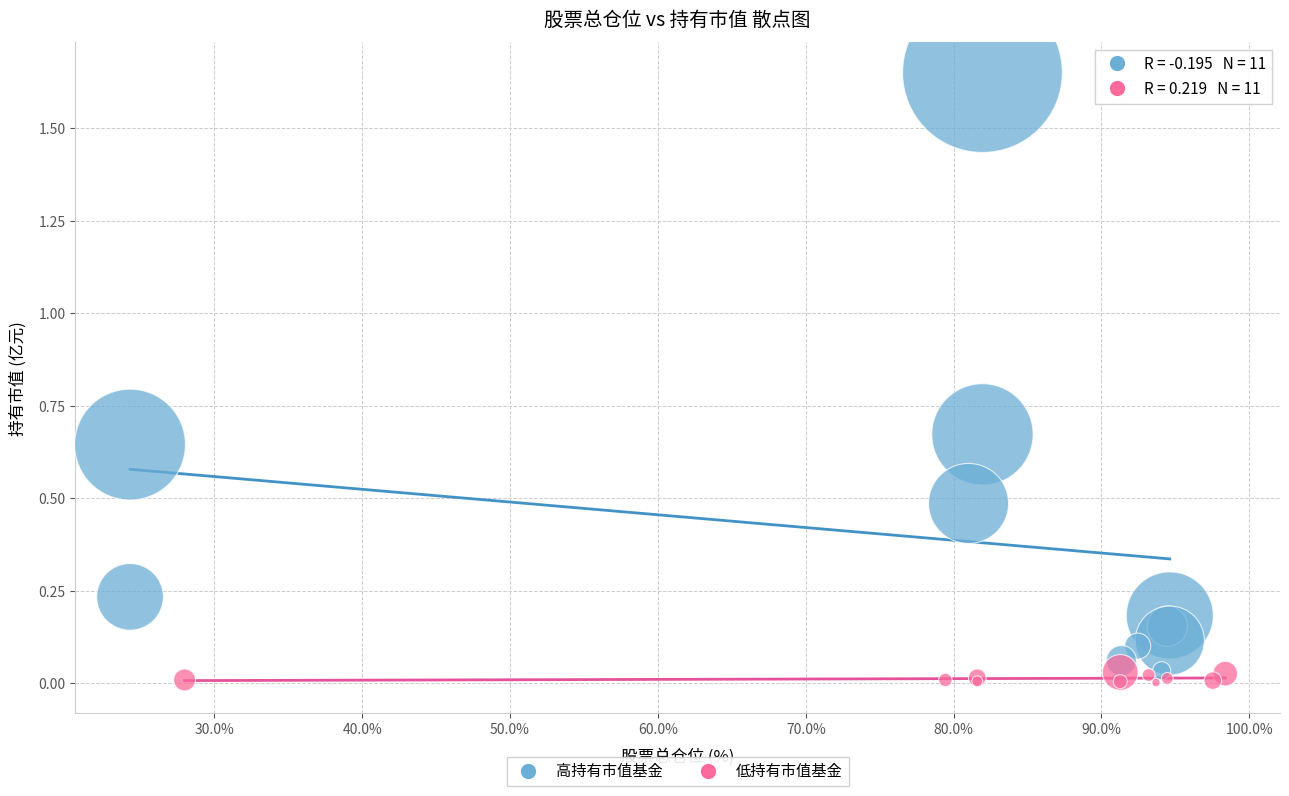

What are all the series names shown in the legend?

高持有市值基金, 低持有市值基金